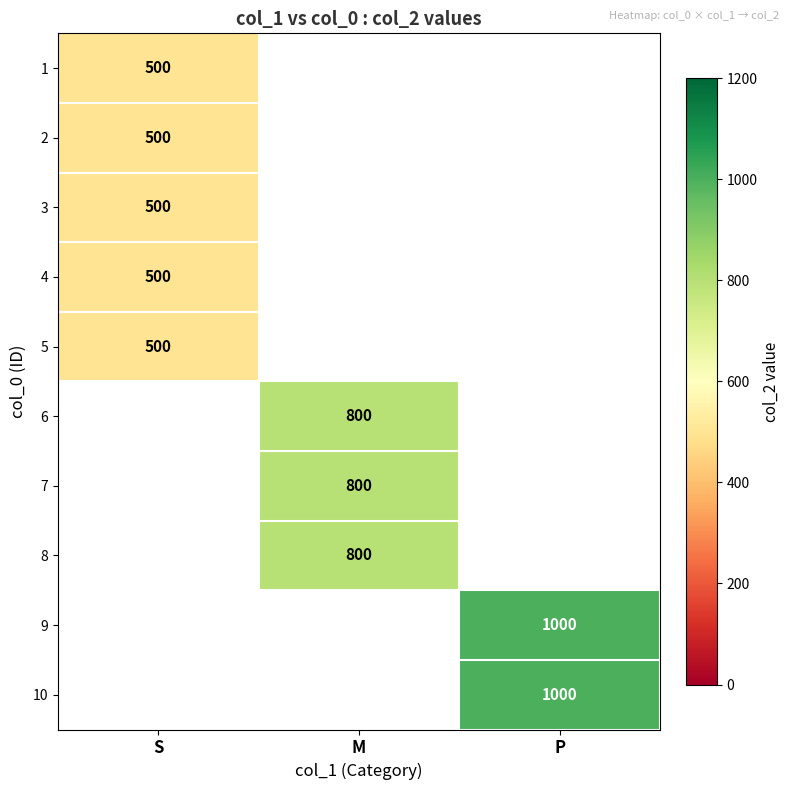

The 8 series shows 333 at M. True or false?

False